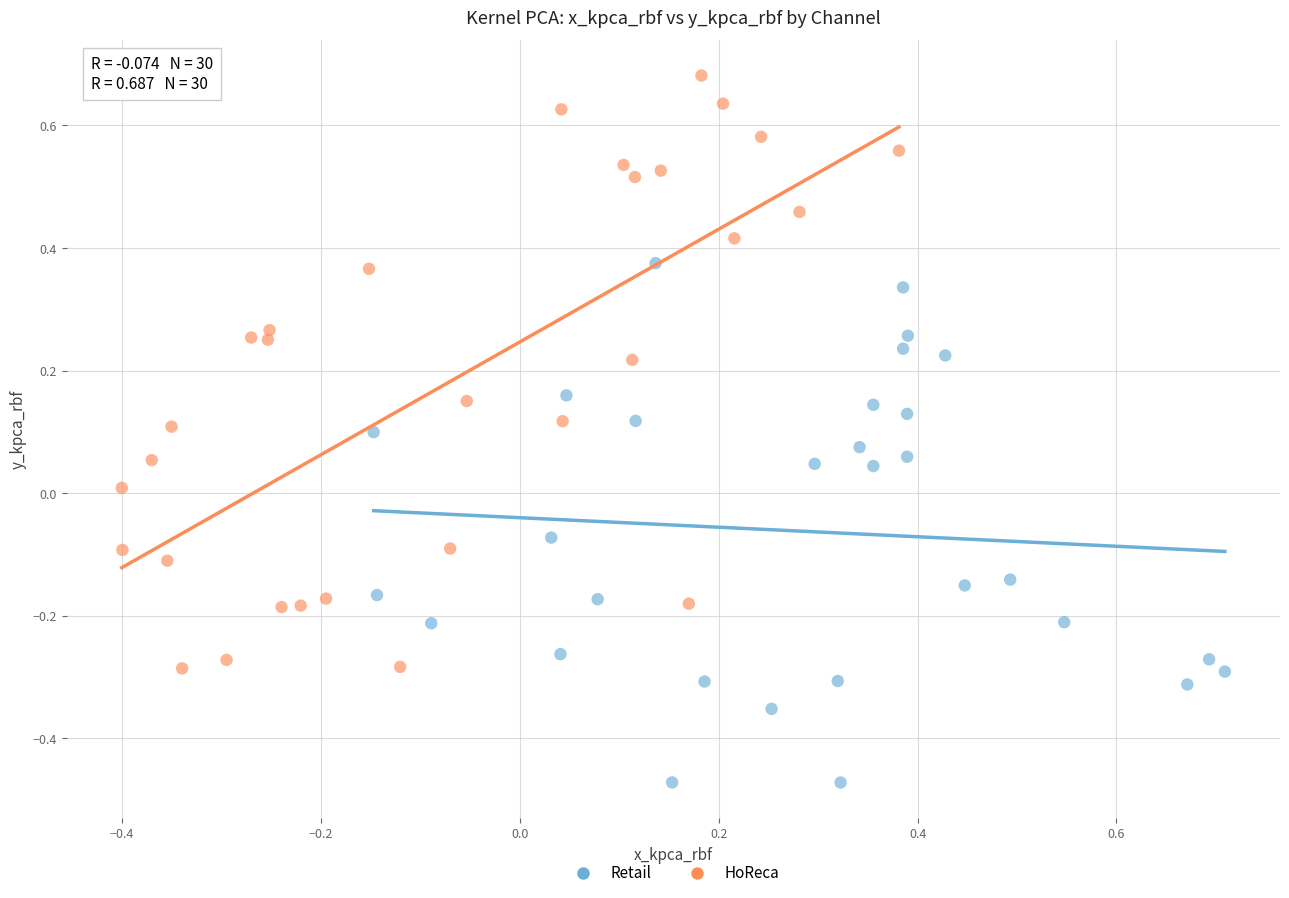

Which series contains the lowest Y value?

Retail